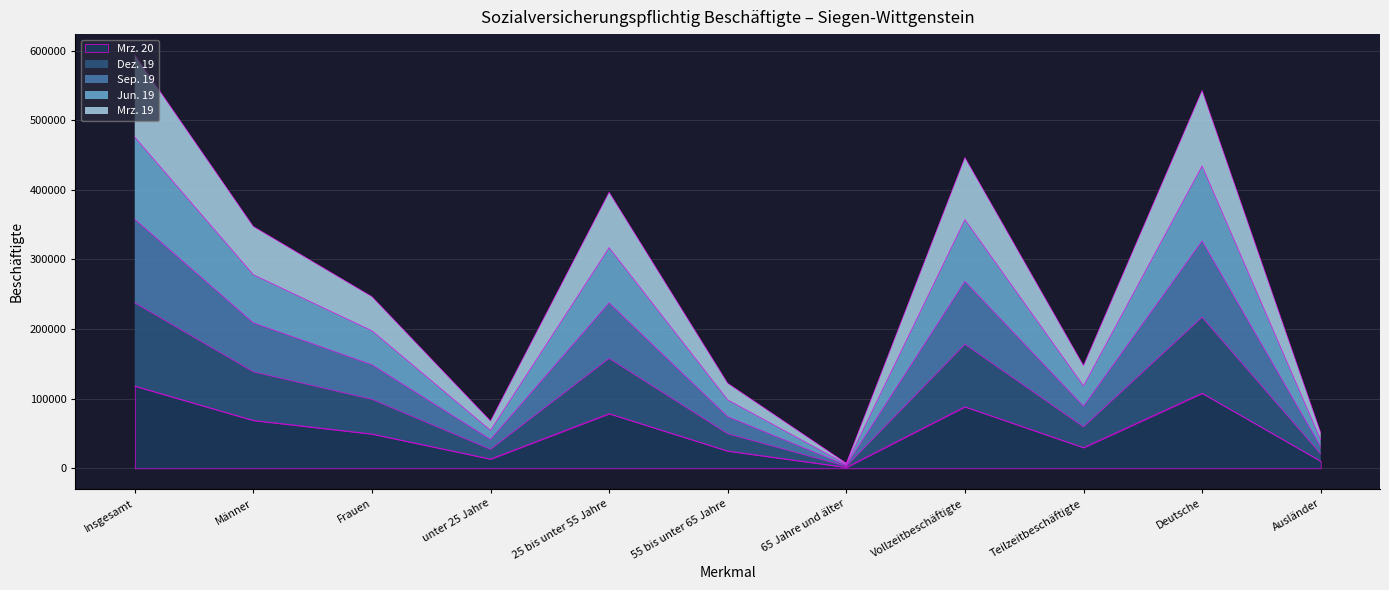

What is the approximate value of Mrz. 20 at Ausländer?

10283